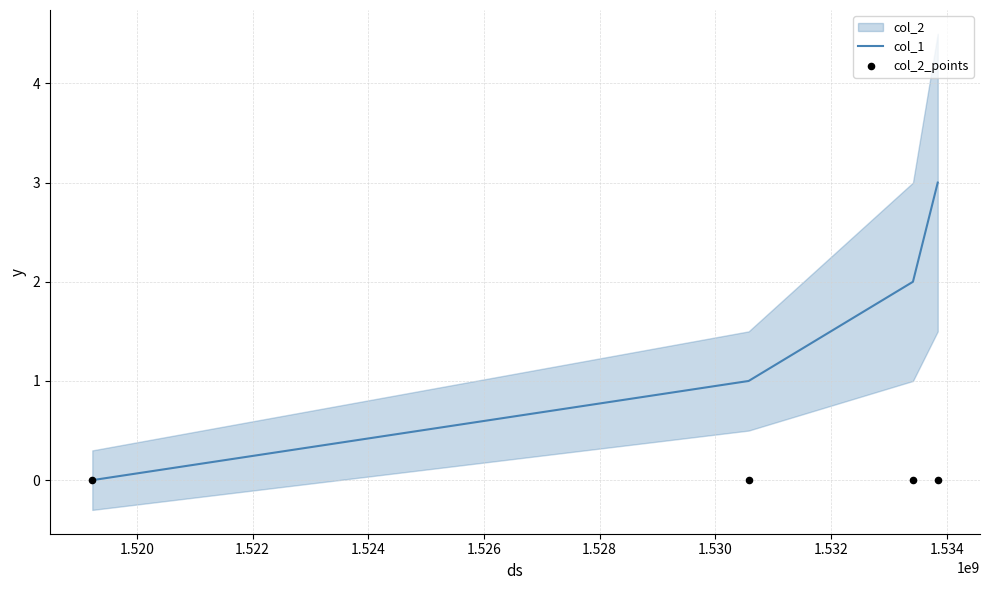

True or false: col_1 has more than 0 interior local peaks.

False